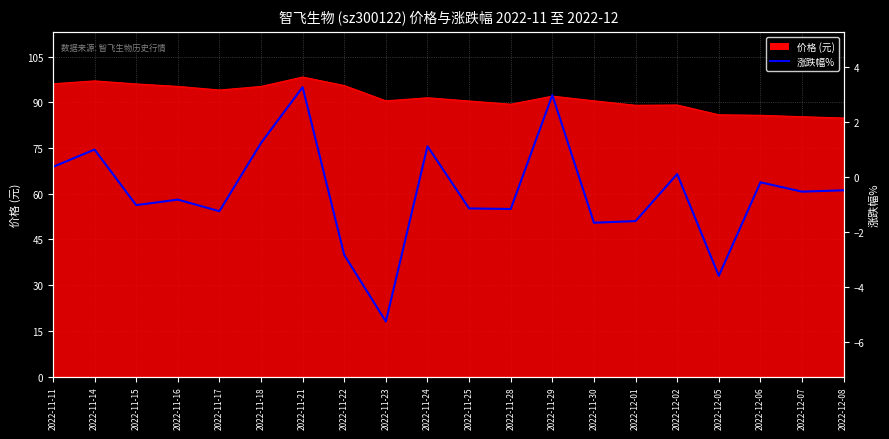

True or false: there are more than 0 points higher than both neighbors.

True